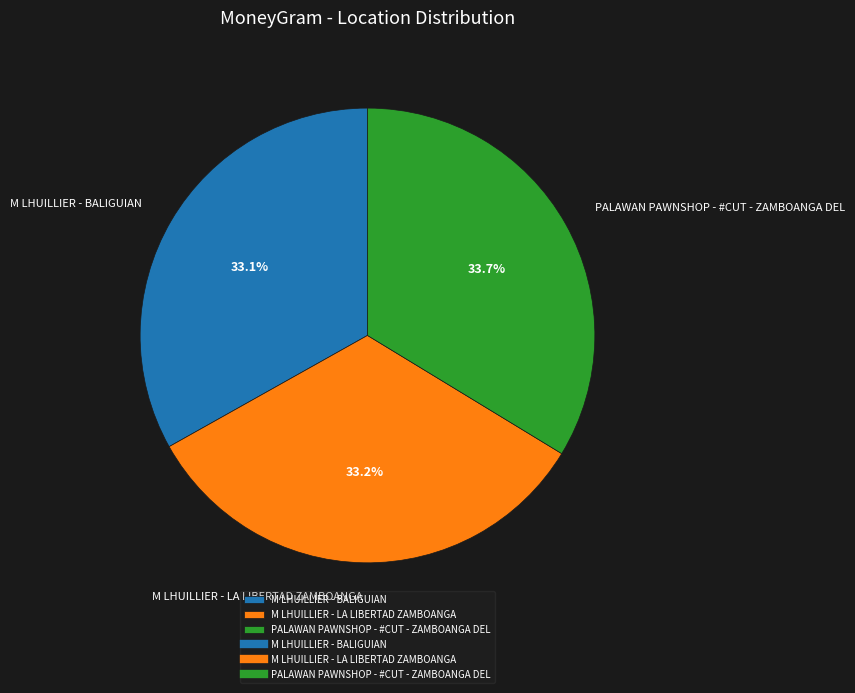

Which category has the biggest portion of the pie?

PALAWAN PAWNSHOP - #CUT - ZAMBOANGA DEL